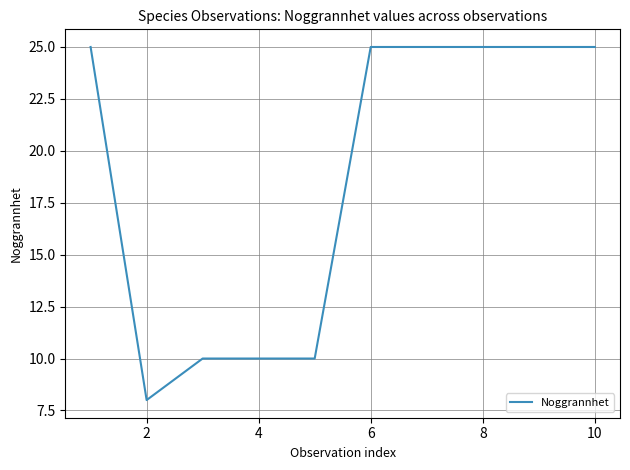

What is the sum of all values?

188